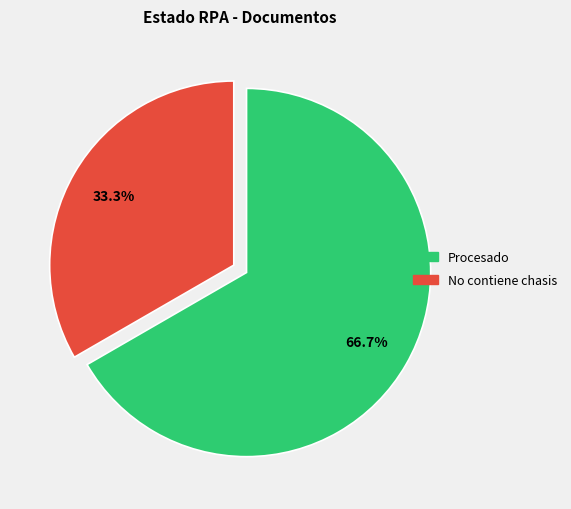

Count the number of slices in the pie.

2